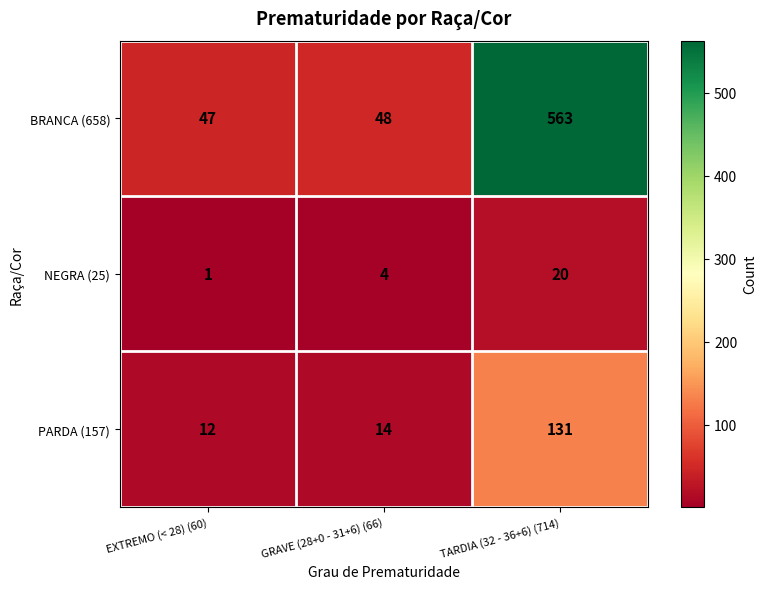

Reading left to right, transcribe all the data shown in this chart.

BRANCA (658): EXTREMO (< 28) (60)=47	GRAVE (28+0 - 31+6) (66)=48	TARDIA (32 - 36+6) (714)=563
NEGRA (25): EXTREMO (< 28) (60)=1	GRAVE (28+0 - 31+6) (66)=4	TARDIA (32 - 36+6) (714)=20
PARDA (157): EXTREMO (< 28) (60)=12	GRAVE (28+0 - 31+6) (66)=14	TARDIA (32 - 36+6) (714)=131